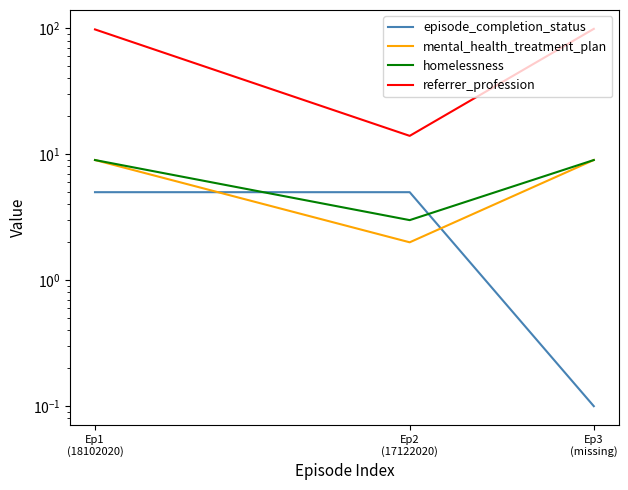

How many mental_health_treatment_plan values are between 2 and 9?

3